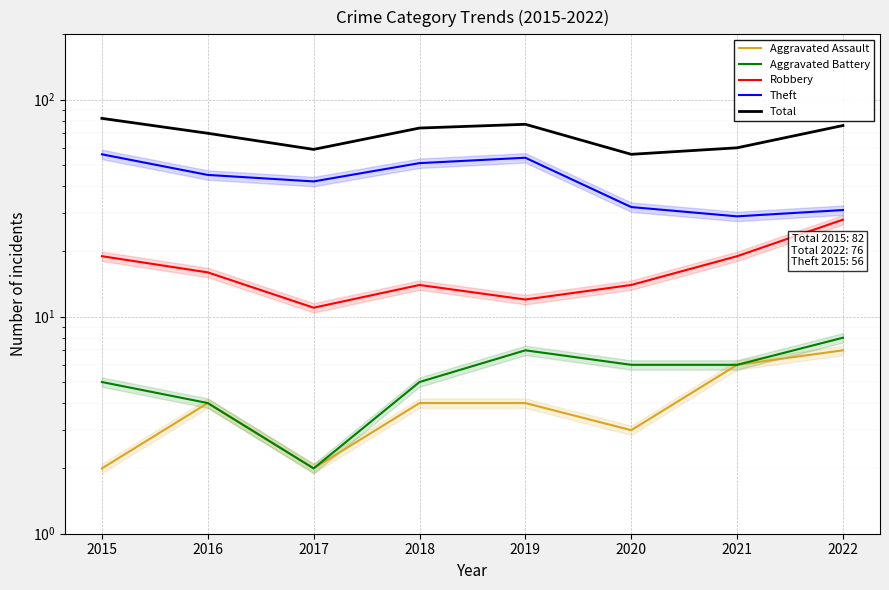

How many lines are shown in the chart?

5